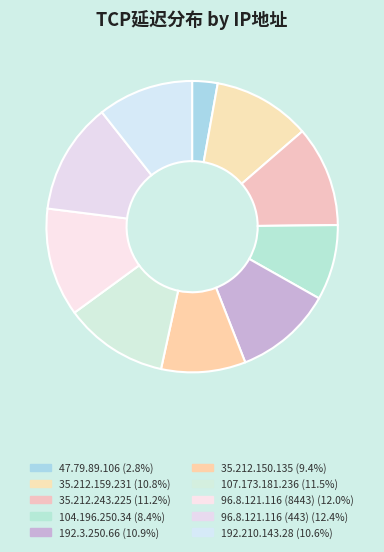

Is it true that 192.3.250.66 is 1% of the pie?

False